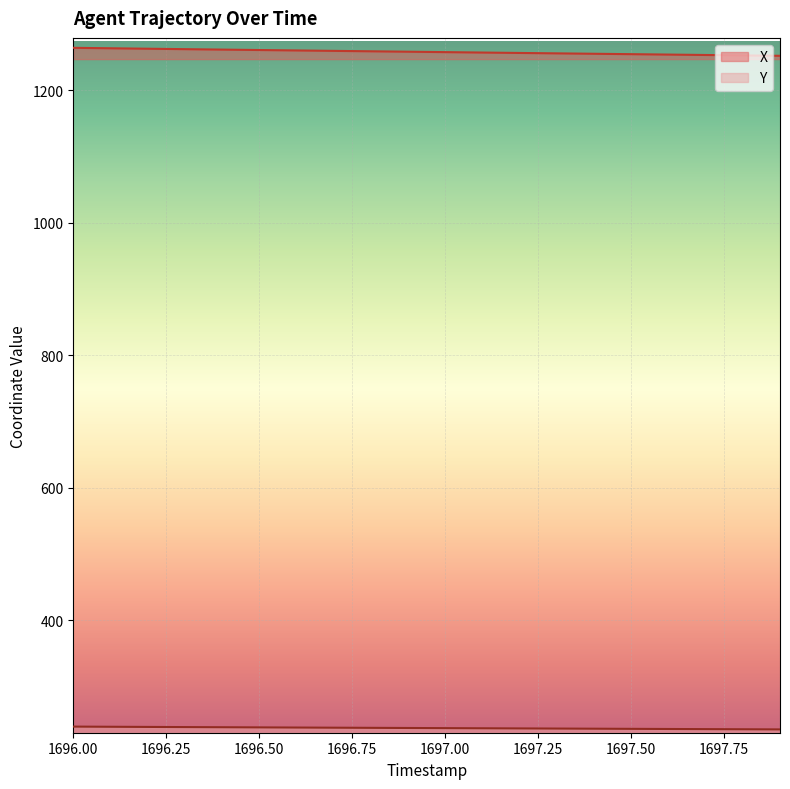

How many data points does each series have?

20